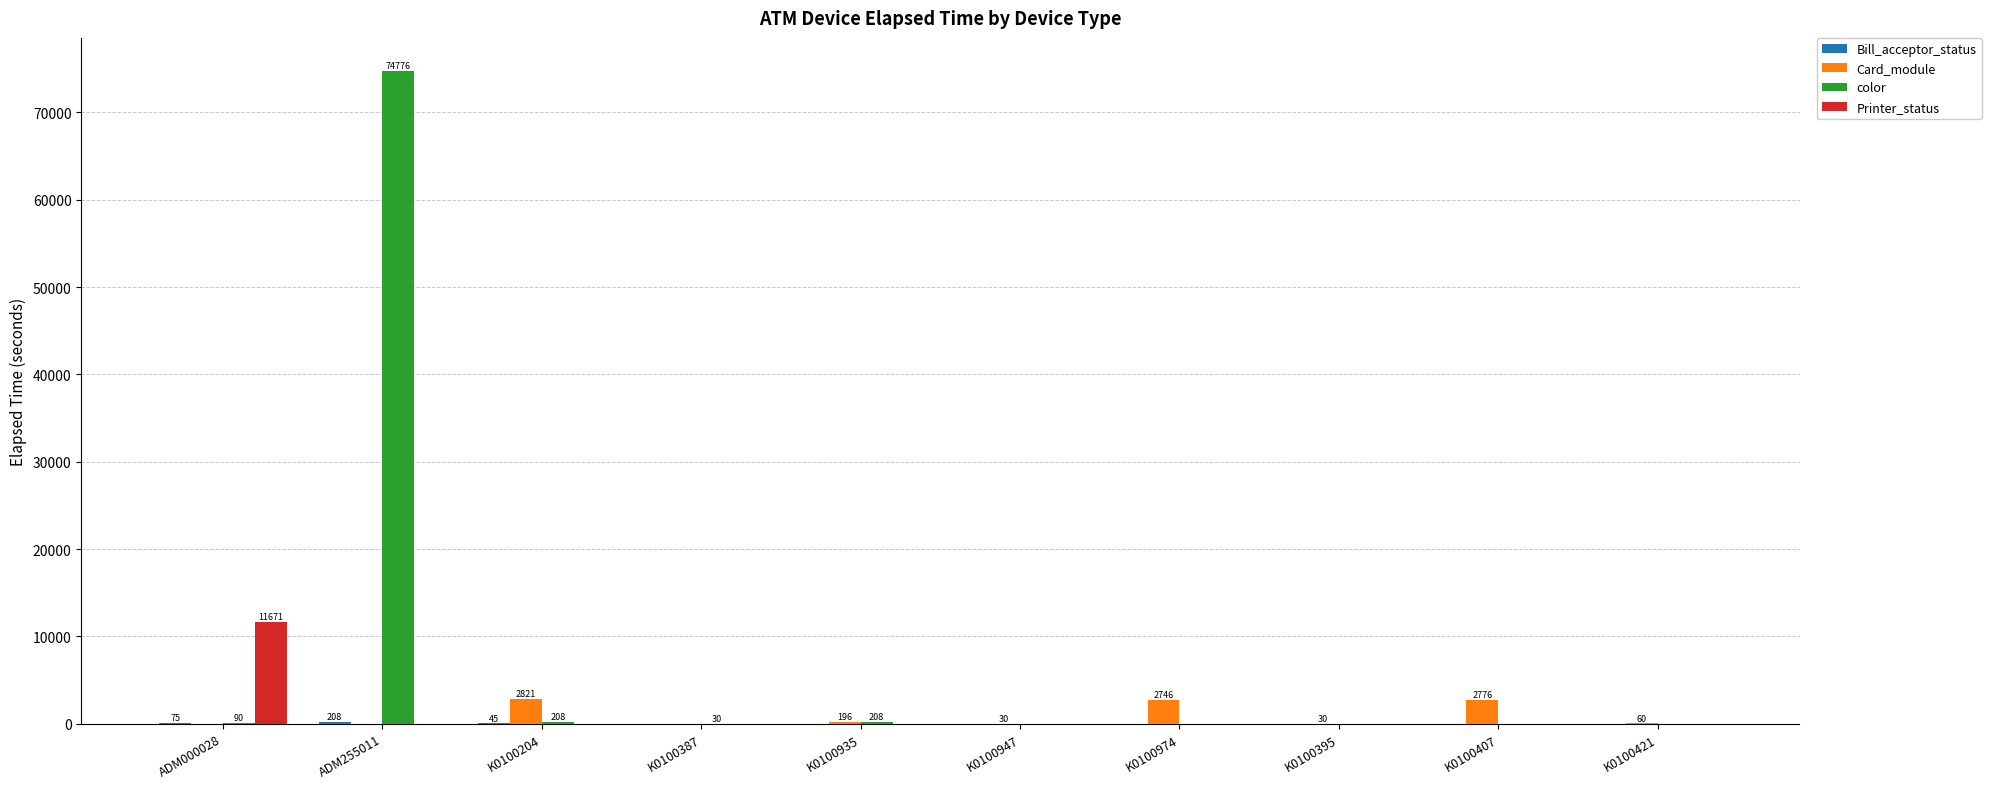

What is the maximum value shown in the chart?

74776